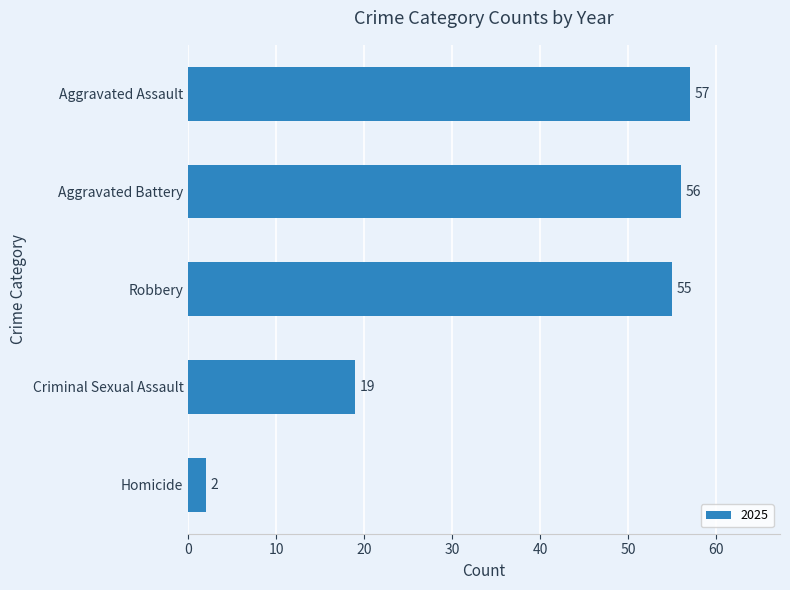

What is the difference between the values at Aggravated Battery and Criminal Sexual Assault?

37